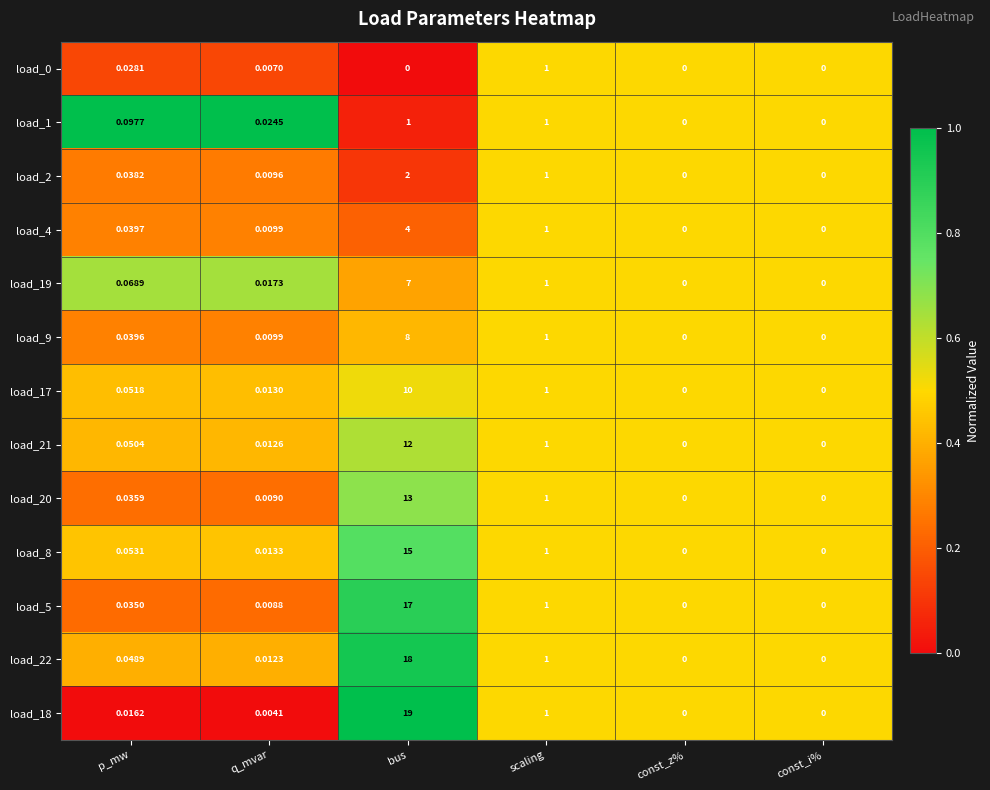

Count the number of categories in the chart.

6